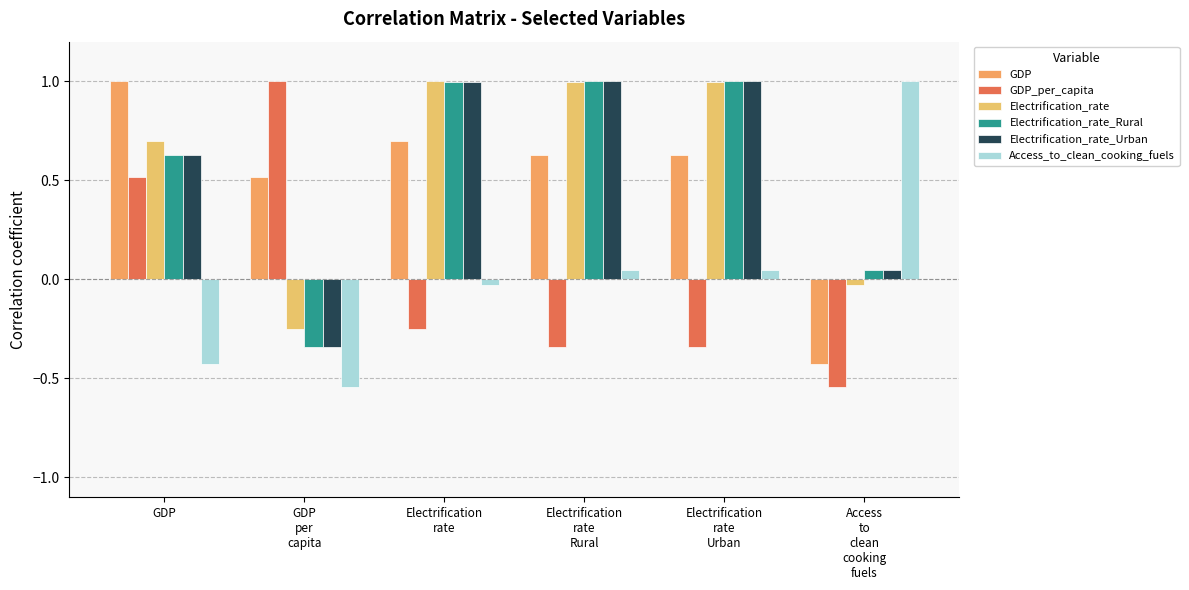

How many GDP values are between 0 and 1?

5